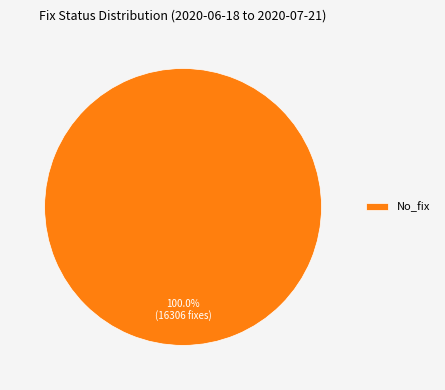

Rank the categories by value from lowest to highest.

No_fix